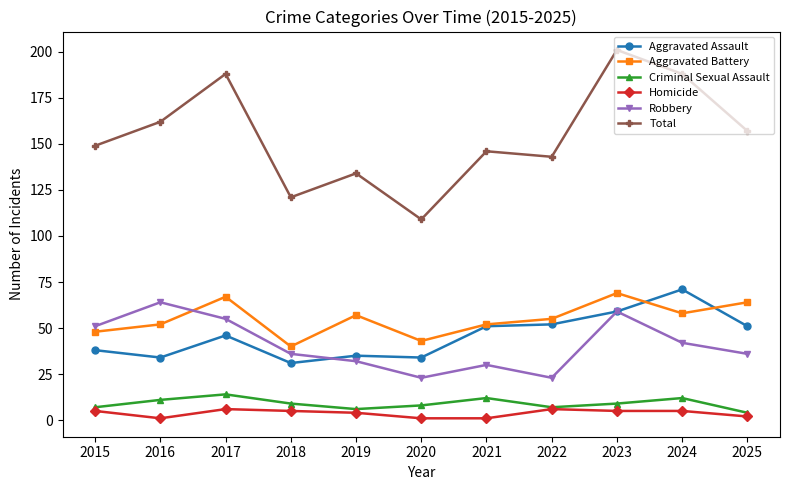

Which series has the widest spread of values?

Total